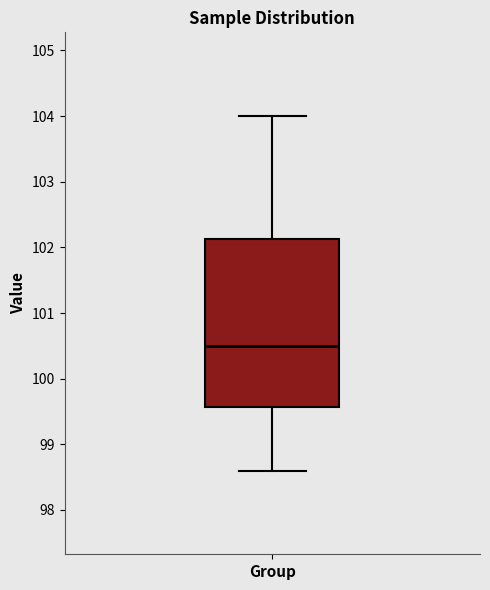

Where does the median line of the box for Group sit on the y-axis? The values are not printed on the chart, so give them approximately, as read against the axis.

100.5